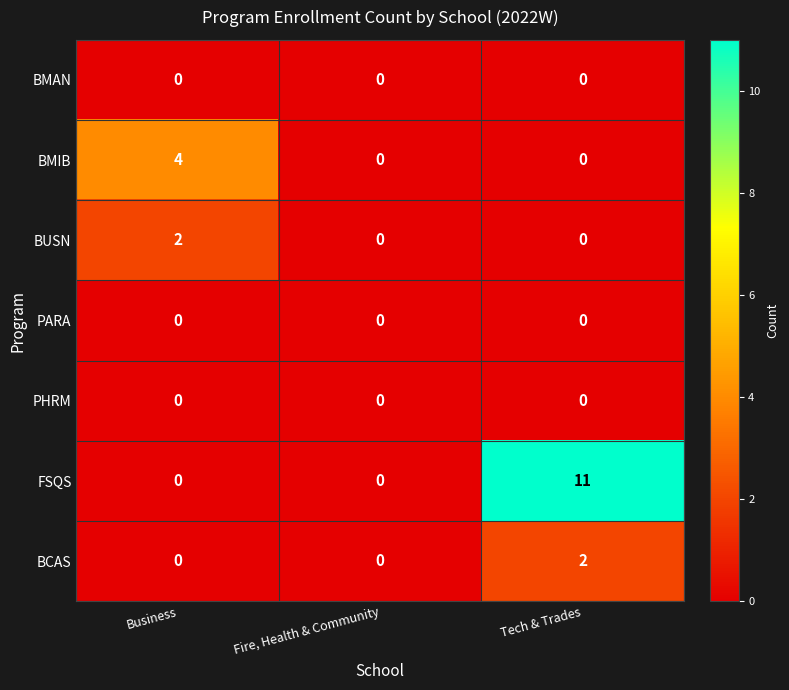

How many data points does each series have?

3